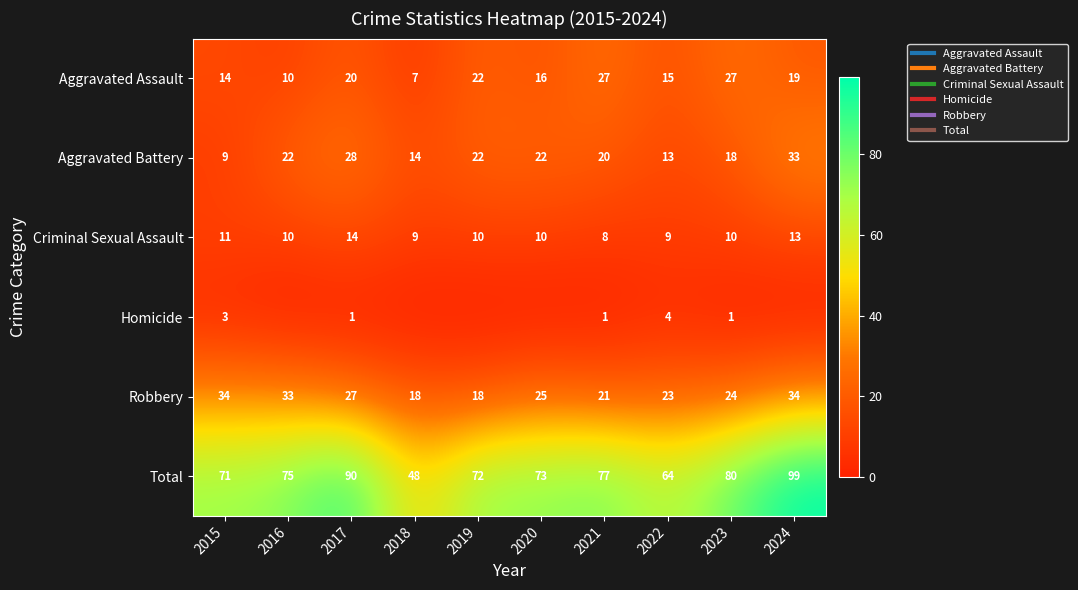

At which label does Homicide first exceed 1?

2015